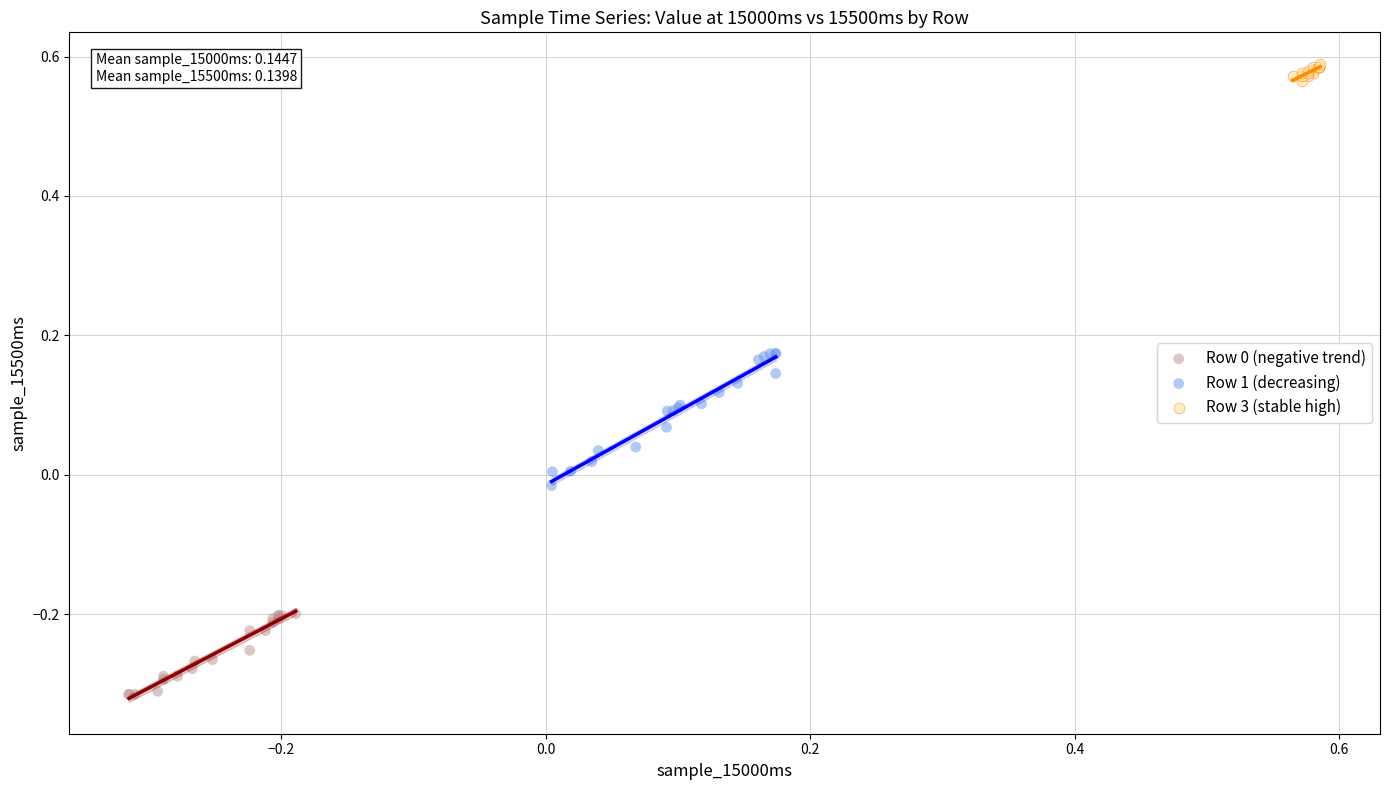

Which series has the largest Y range (max minus min)?

Row 1 (decreasing)